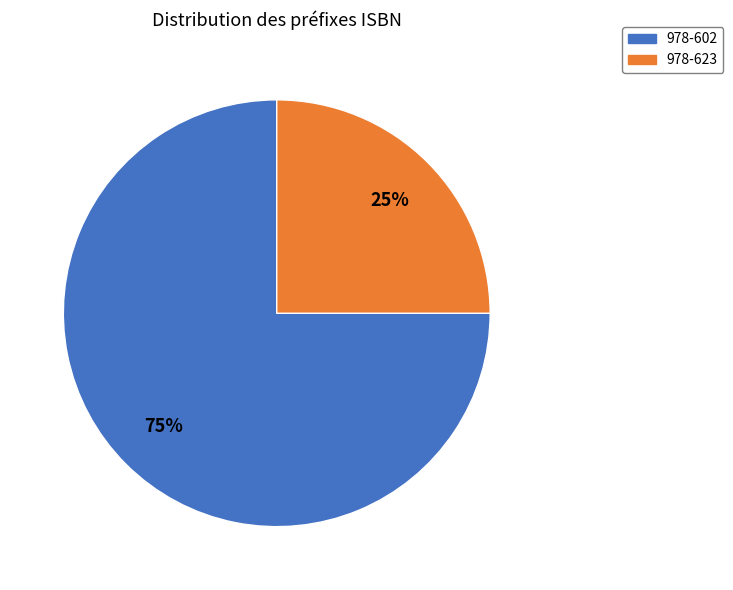

Do 978-623 and 978-602 together represent more than half of the pie?

Yes